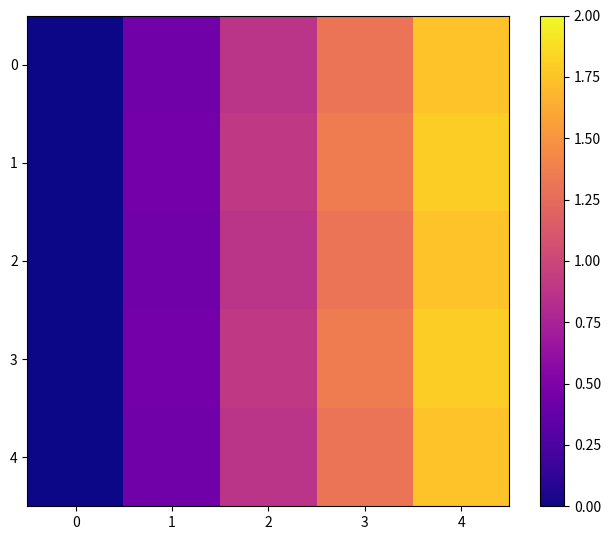

Reading right to left, extract all data points from this chart.

0: 4=1.7	3=1.3	2=0.9	1=0.4	0=0.0
1: 4=1.8	3=1.4	2=0.9	1=0.5	0=0.0
2: 4=1.7	3=1.3	2=0.9	1=0.4	0=0.0
3: 4=1.8	3=1.4	2=0.9	1=0.5	0=0.0
4: 4=1.7	3=1.3	2=0.9	1=0.4	0=0.0